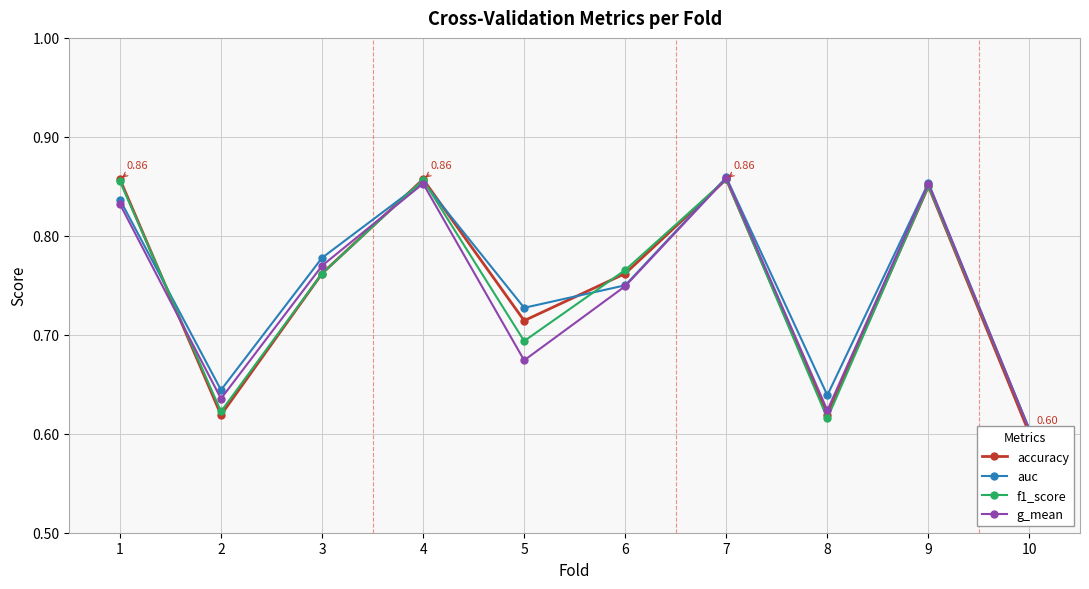

Where is the first local minimum for g_mean?

2